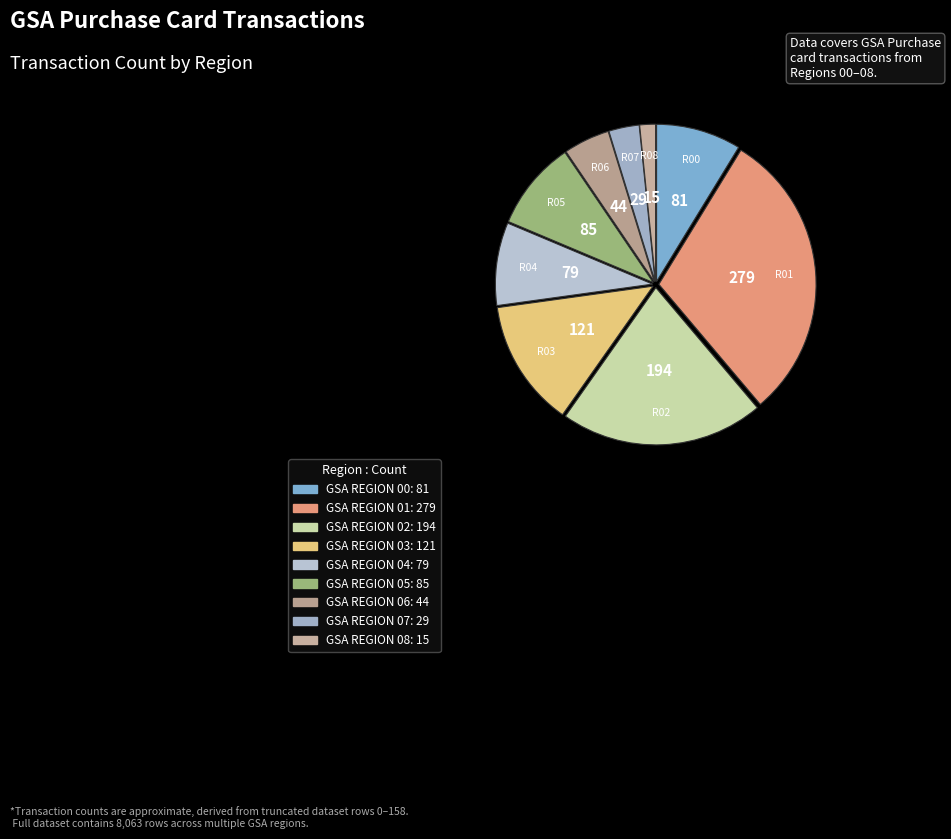

How many segments does this pie chart have?

9